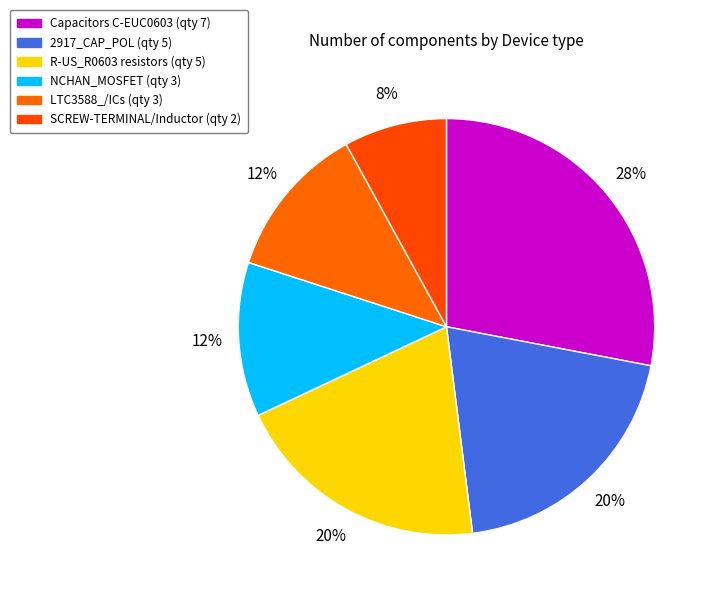

Does any single category account for the majority?

No